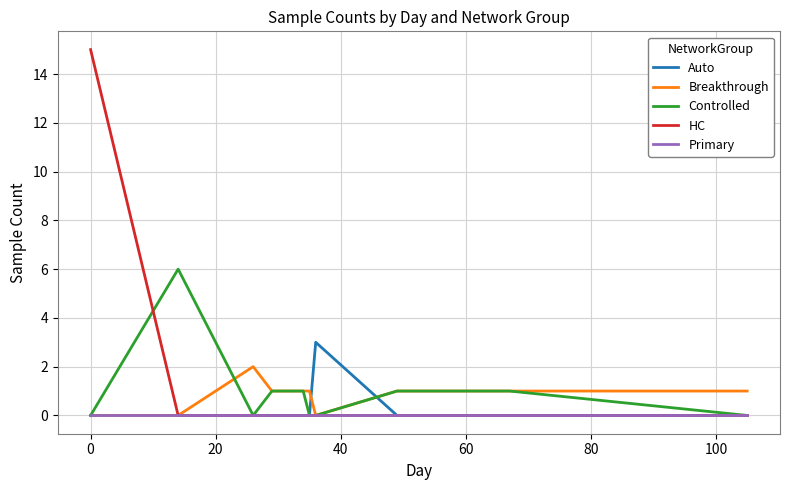

List the series in order of their peak value, highest first.

HC, Controlled, Auto, Breakthrough, Primary